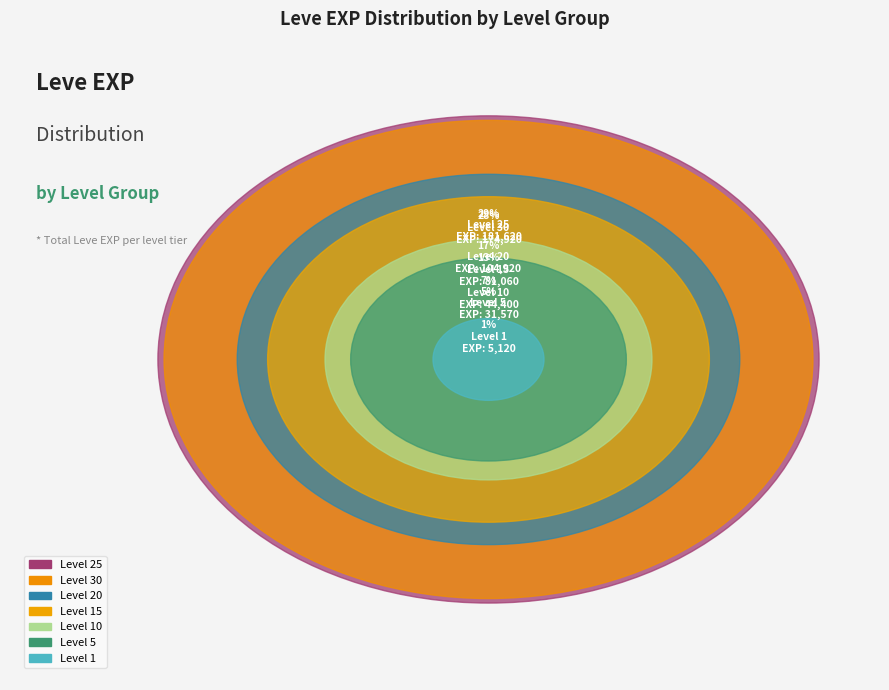

The Level 25 slice represents 0% of the pie. True or false?

True